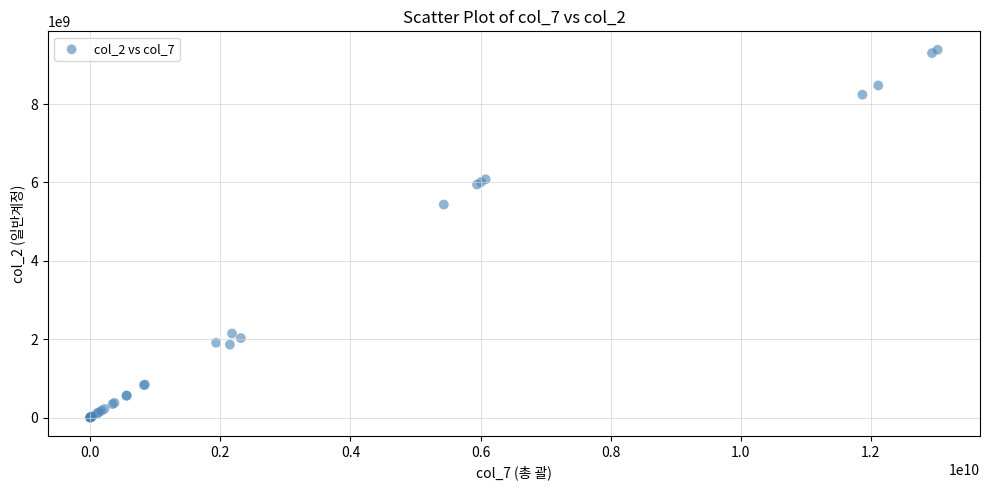

What Y value in the scatter plot is closest to 4693089583?

5435205861